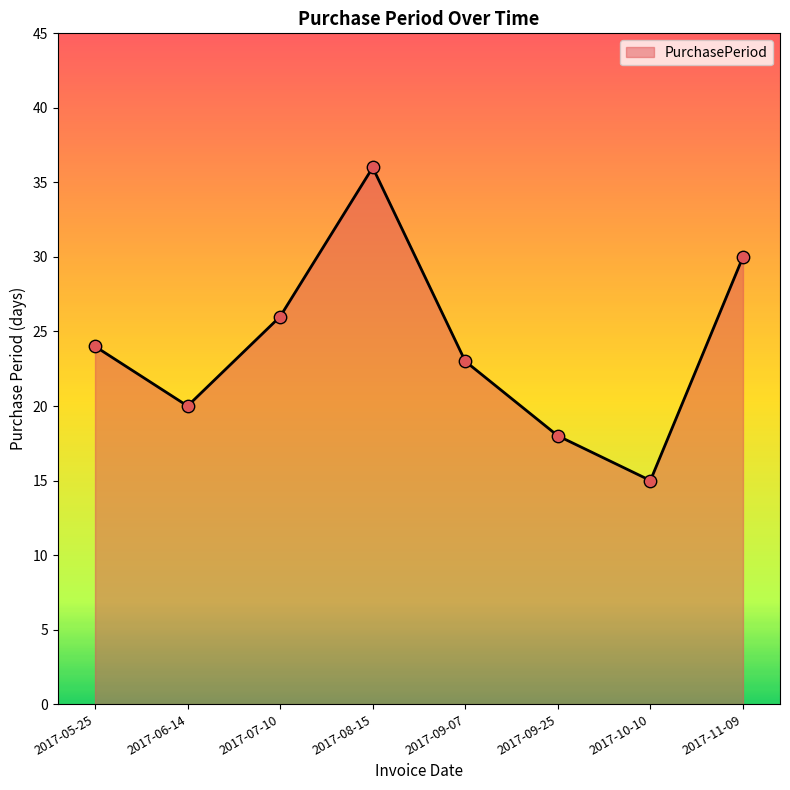

Which has a higher value, 2017-08-15 or 2017-10-10?

2017-08-15